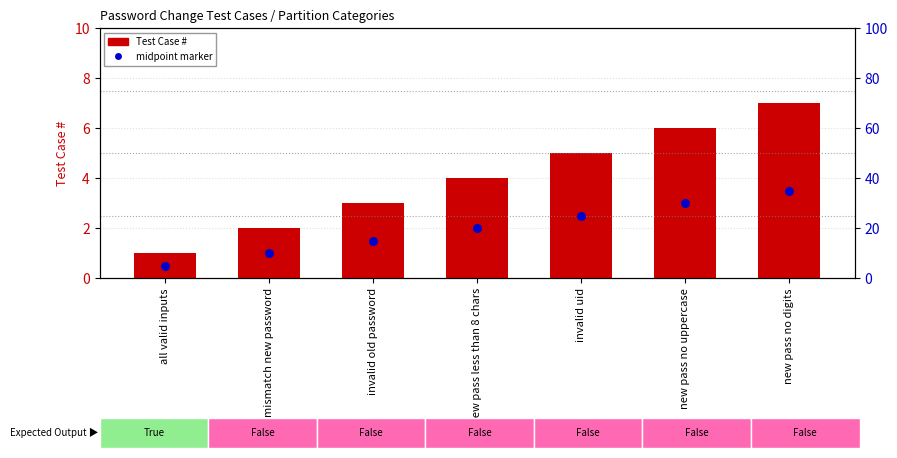

What is the change in value from mismatch new password to new pass less than 8 chars?

+2